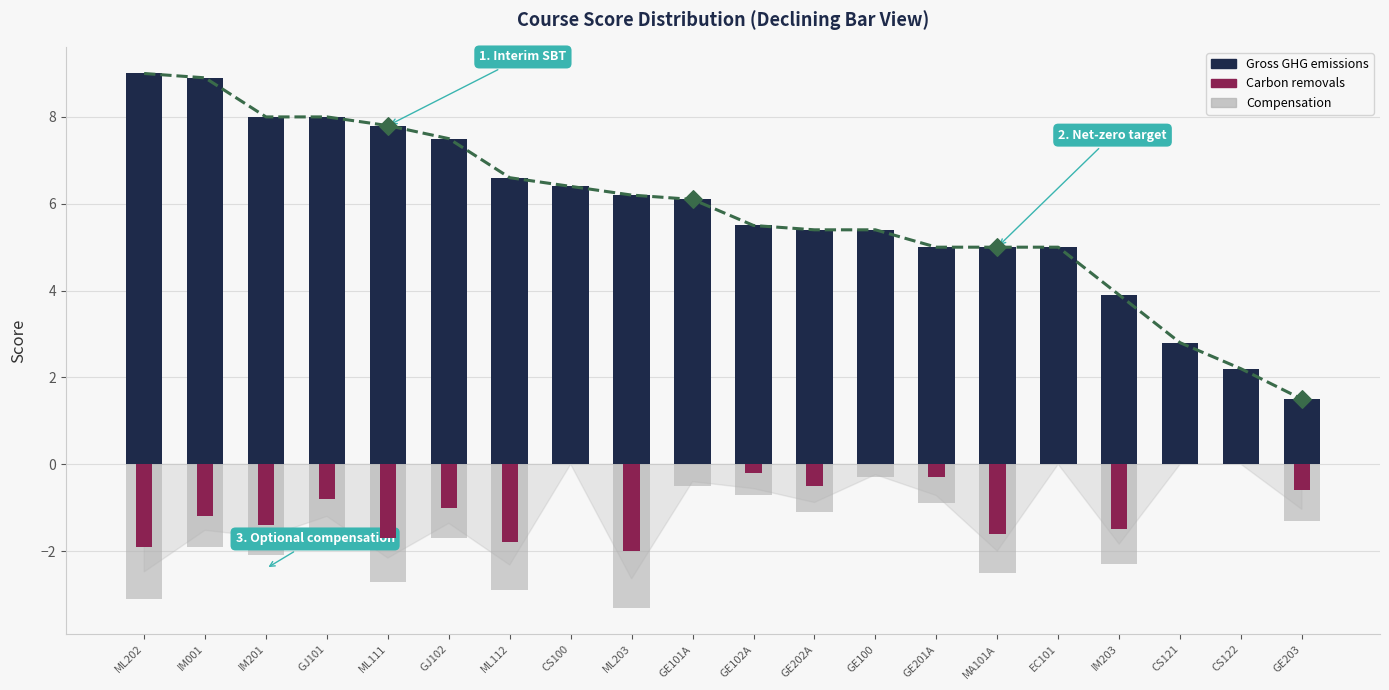

At how many categories does at least one series exceed -1?

20